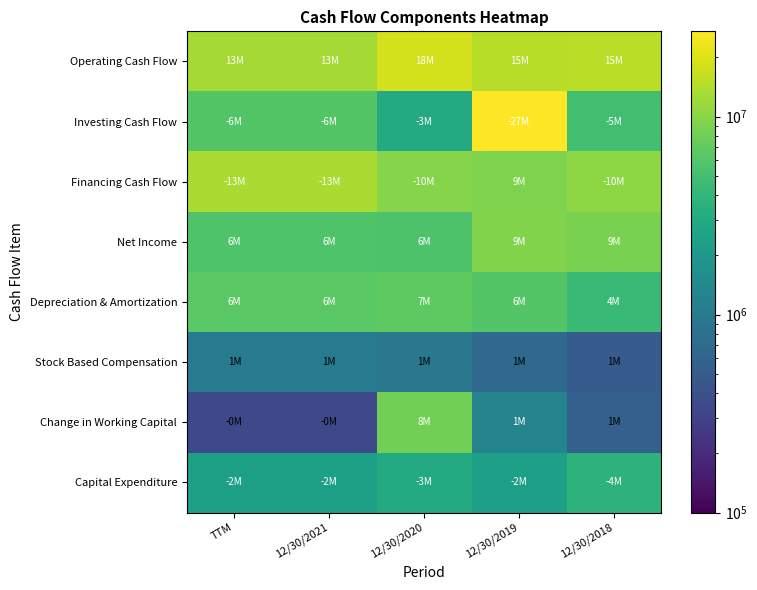

Which series changed the most between 12/30/2020 and 12/30/2018?

Change in Working Capital